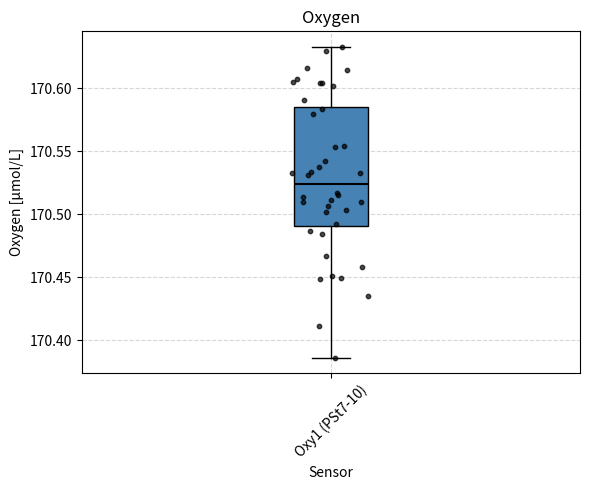

Transcribe this box plot: give where the median line is, the range the box spans, and where the two whiskers end, as read against the y-axis. The values are not printed on the chart, so give them approximately, as read against the axis.

median 170.525, box 170.490 to 170.585, whiskers 170.385 to 170.635